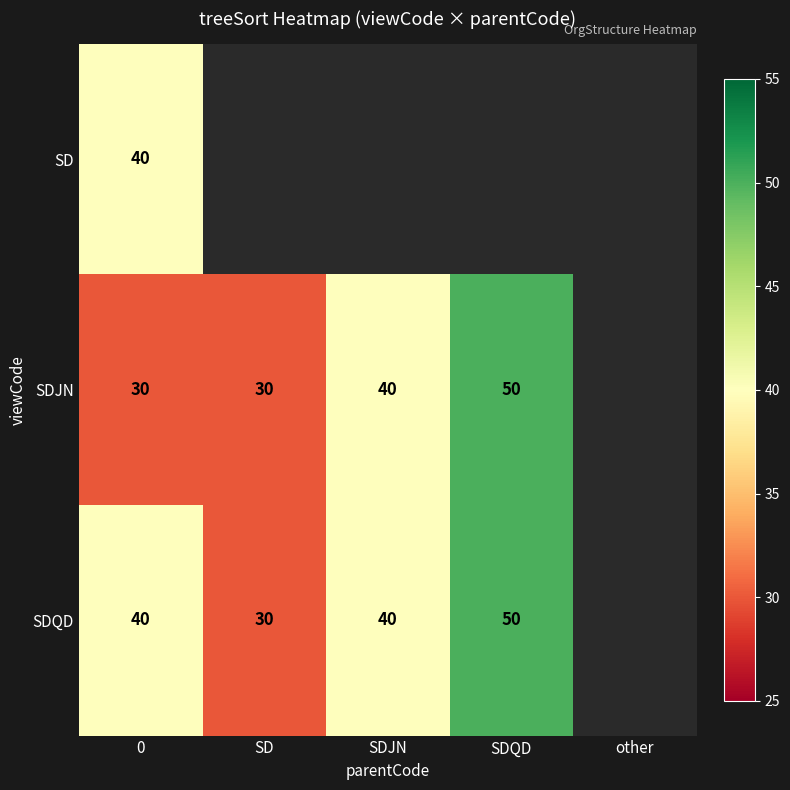

What is the difference between the SDJN values at 0 and SDQD?

20